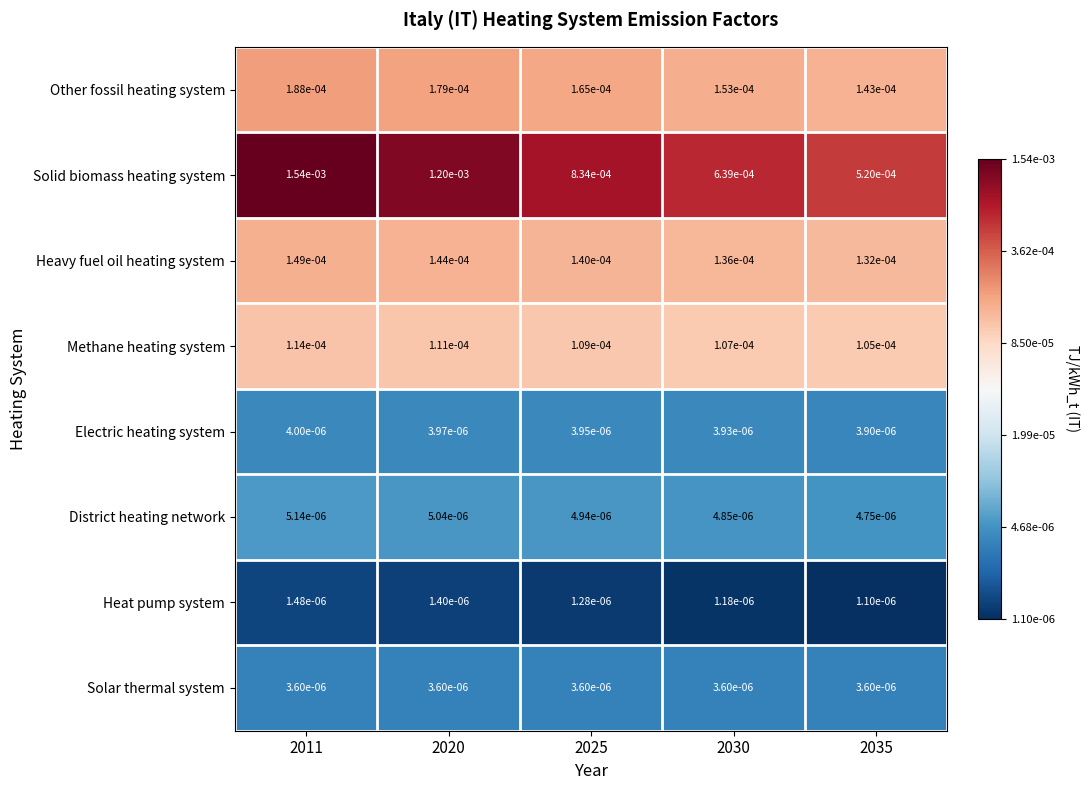

Rank the series by their maximum value, from lowest to highest.

Heat pump system, Solar thermal system, Electric heating system, District heating network, Methane heating system, Heavy fuel oil heating system, Other fossil heating system, Solid biomass heating system